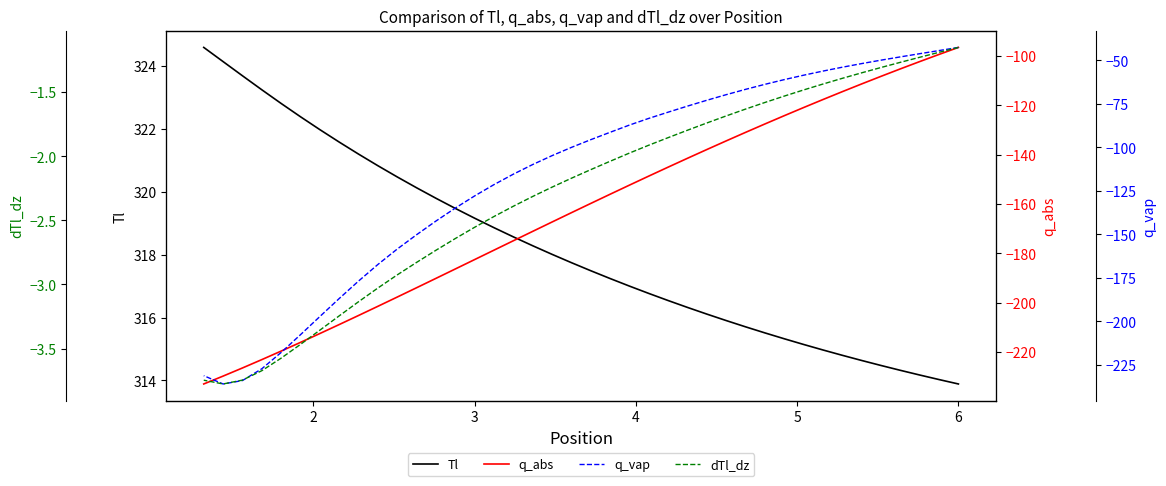

What is the difference between the second highest and minimum values in the q_abs series?

133.6